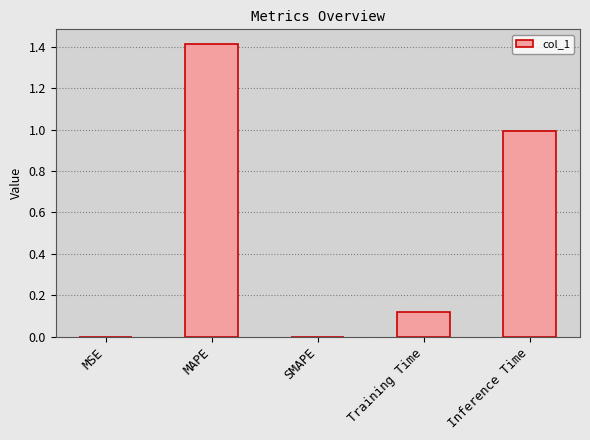

How many data points does each series have?

5